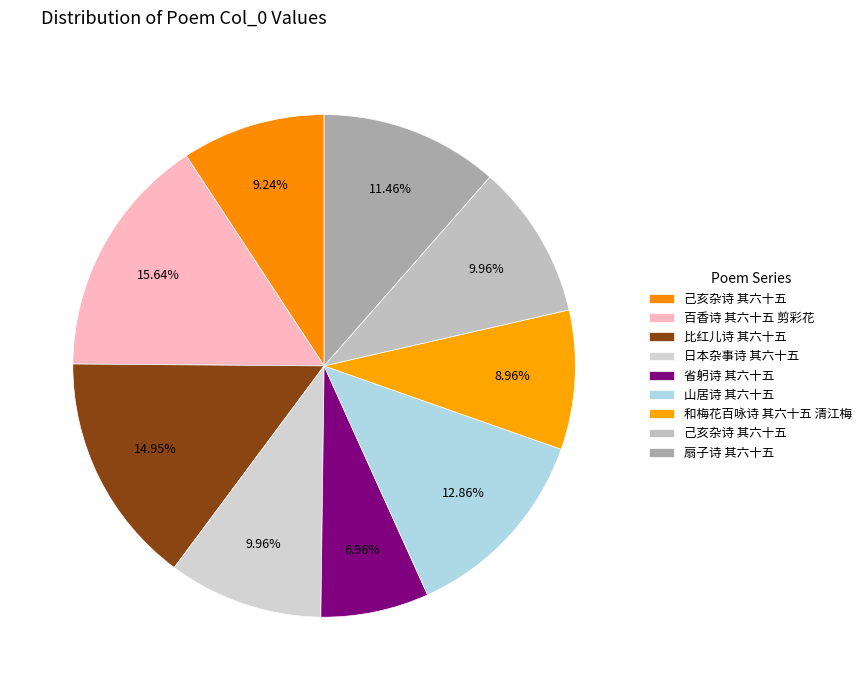

Count the number of slices in the pie.

9